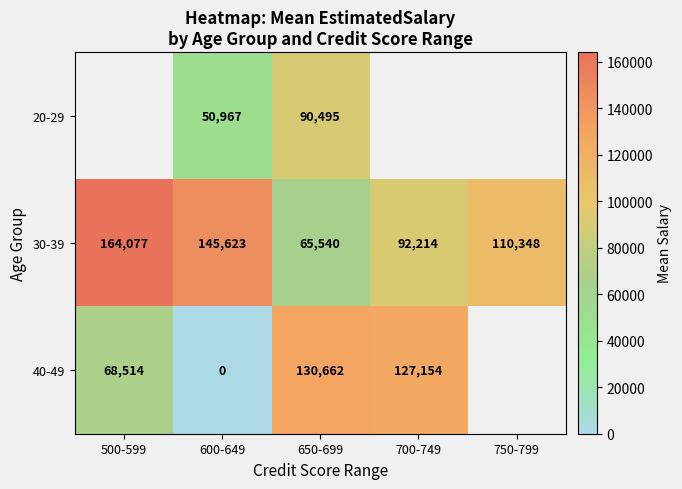

How many values in the 30-39 series are below 110348?

2